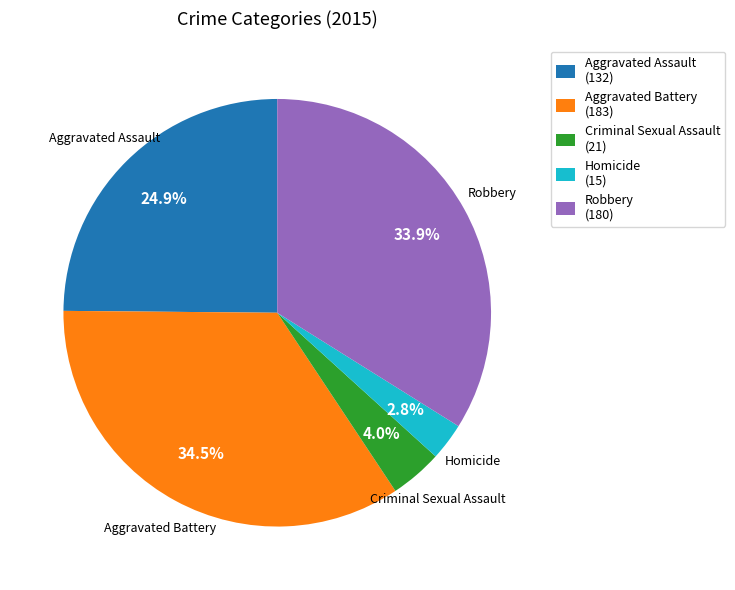

To the nearest percent, what portion does Robbery represent?

34%